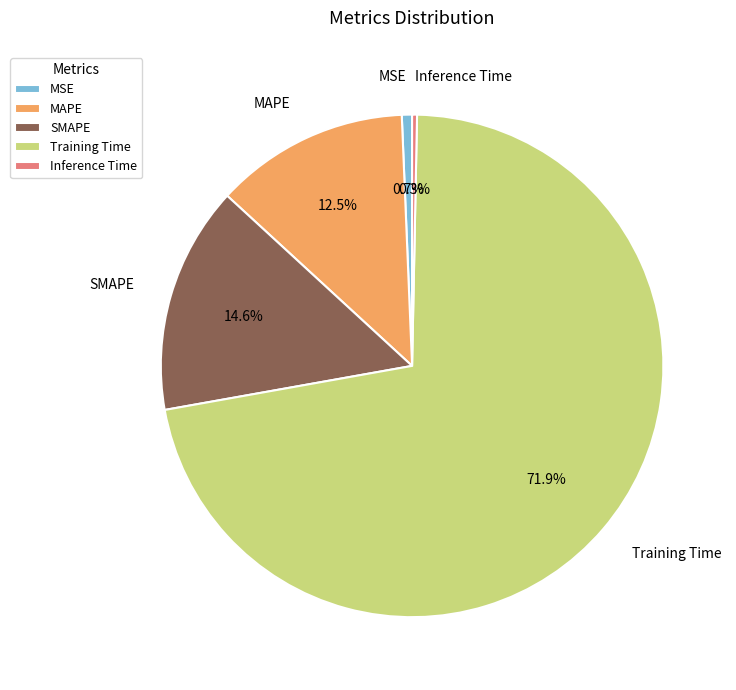

What is the total percentage of Training Time and Inference Time?

72.2%